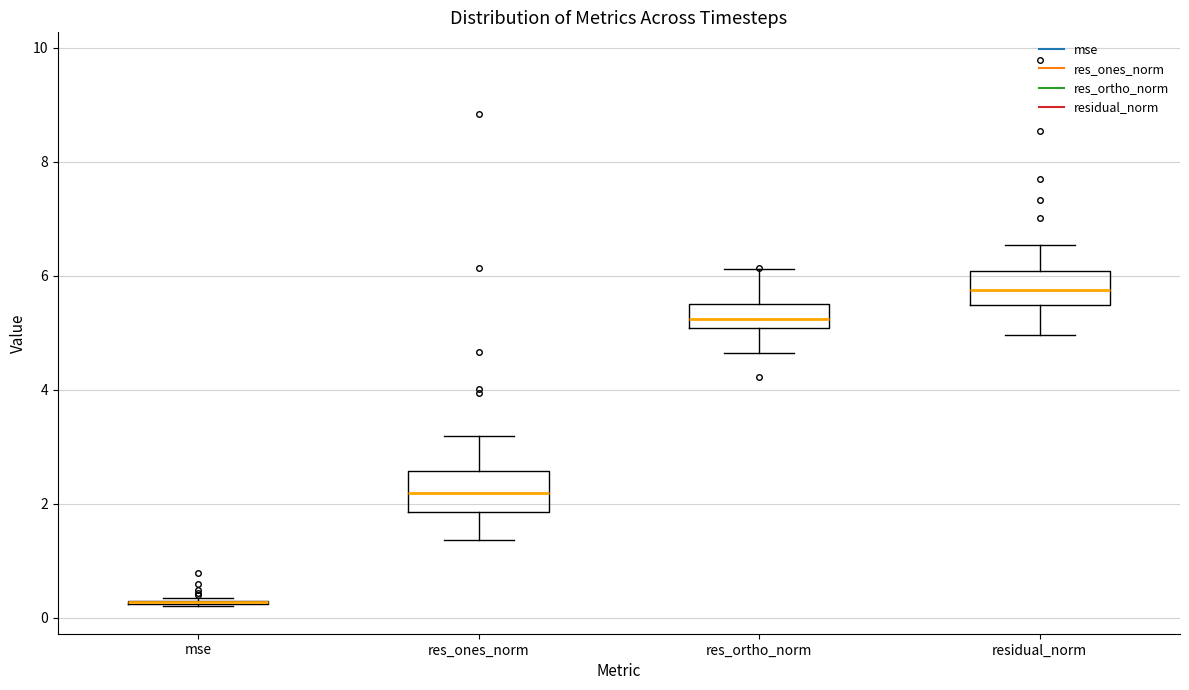

Reading left to right, read every box against the y-axis: the position of its median line, the range the box covers, and the ends of its whiskers. The values are not printed on the chart, so give them approximately, as read against the axis.

mse: box collapsed to a line at 0.2, whiskers 0.2 to 0.4
res_ones_norm: median 2.2, box 1.8 to 2.6, whiskers 1.4 to 3.2
res_ortho_norm: median 5.2, box 5.0 to 5.4, whiskers 4.6 to 6.2
residual_norm: median 5.8, box 5.4 to 6.0, whiskers 5.0 to 6.6